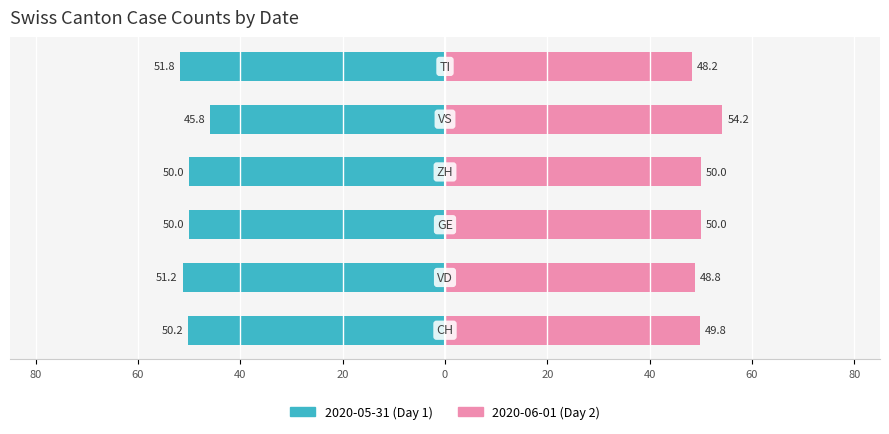

Is the value of 2020-05-31 (Day 1) at 40 greater than the value of 2020-06-01 (Day 2) at 60?

No